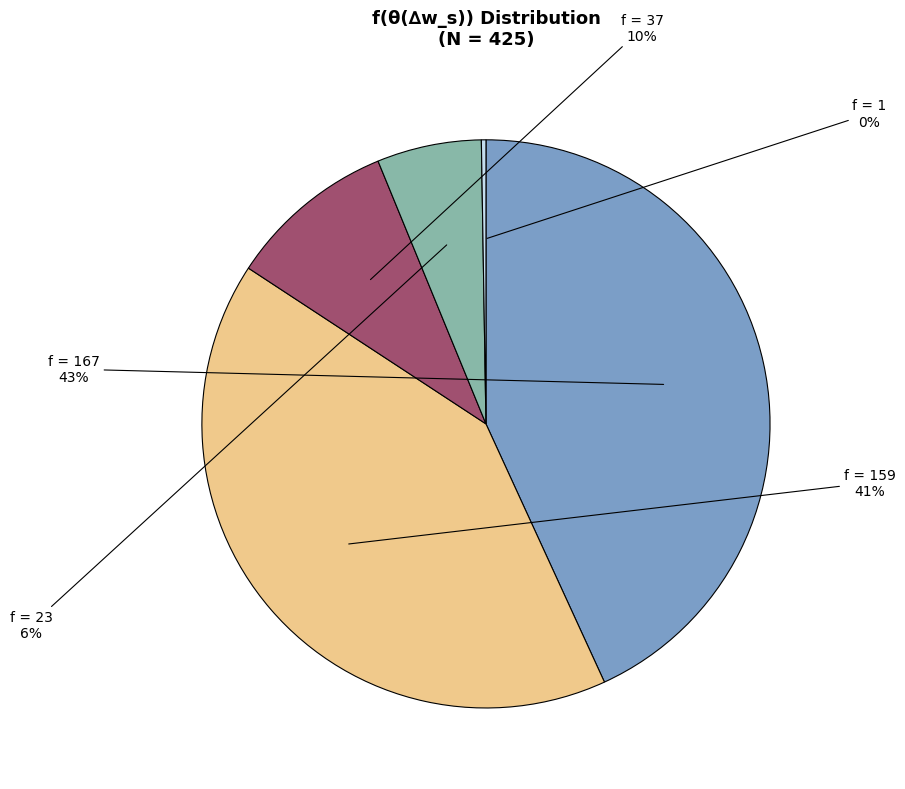

Is there a majority slice in this chart?

No